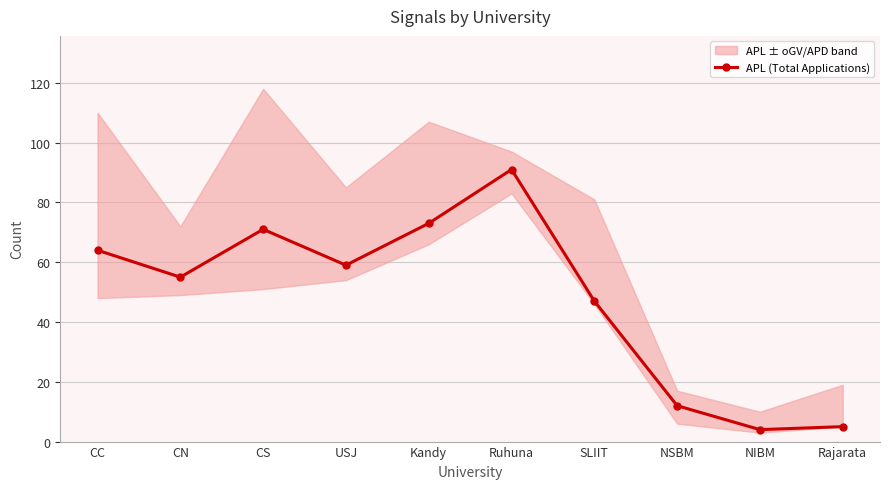

What is the sum of the values at NIBM and NSBM?

16